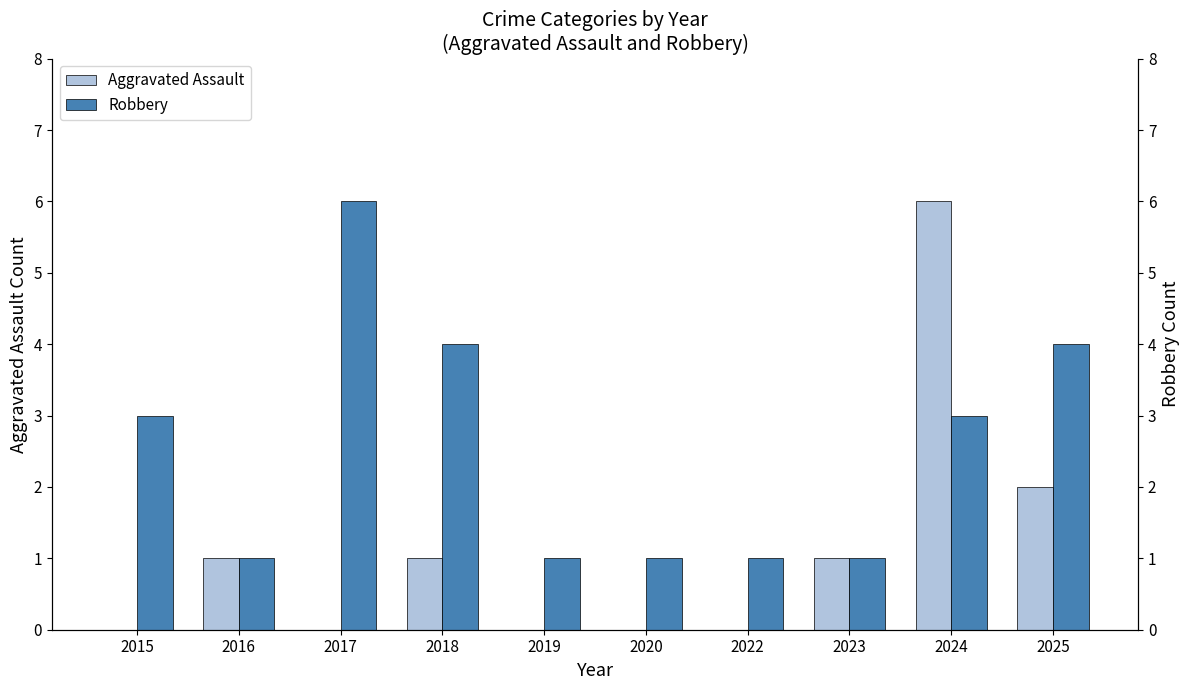

Which series has the largest total across all categories?

Robbery